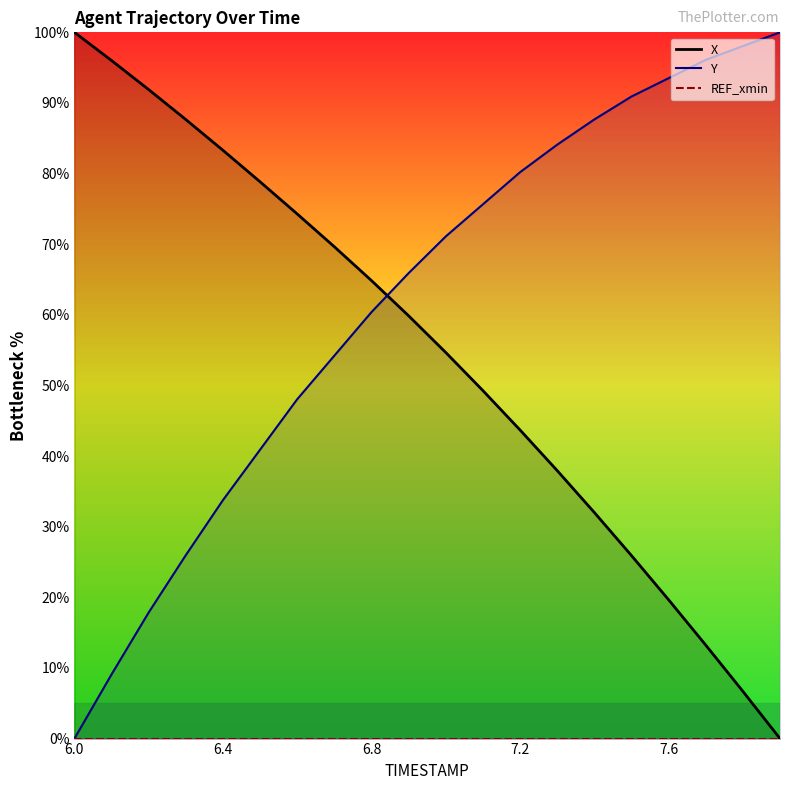

At how many categories does at least one series exceed 70?

17